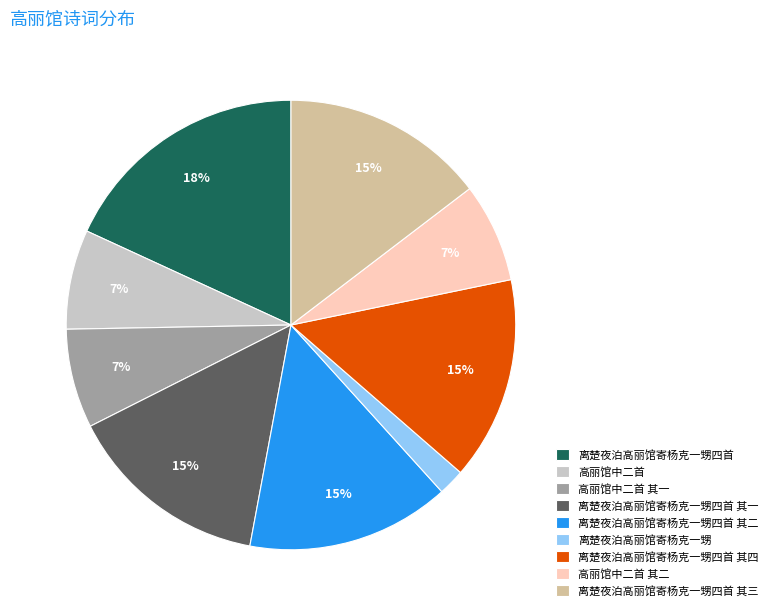

Count the number of slices in the pie.

9